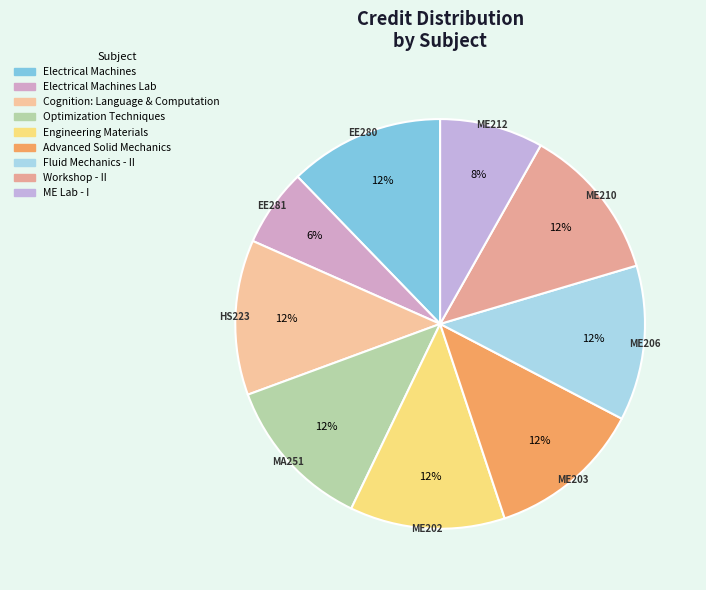

Is there any slice that represents more than half of the pie?

No